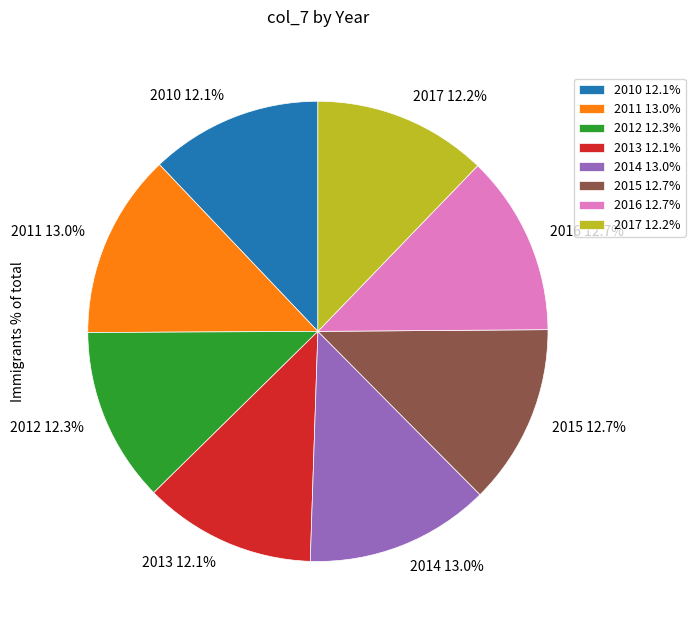

To the nearest percent, what percentage of the pie is 2012?

12%